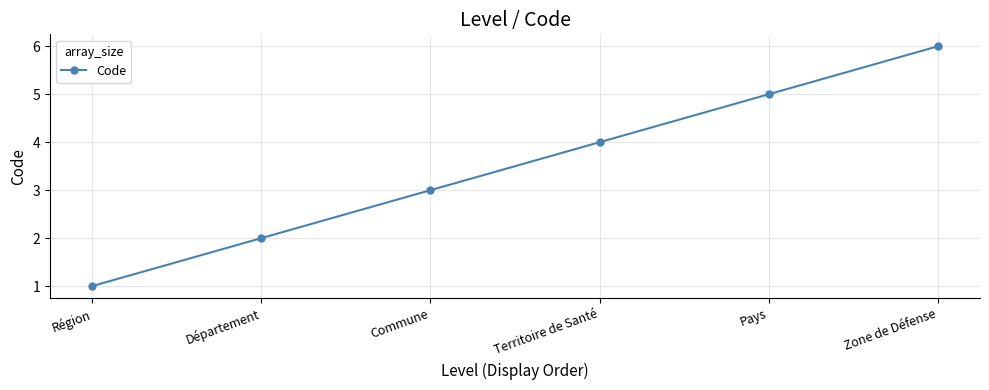

What position from the right is Commune?

4